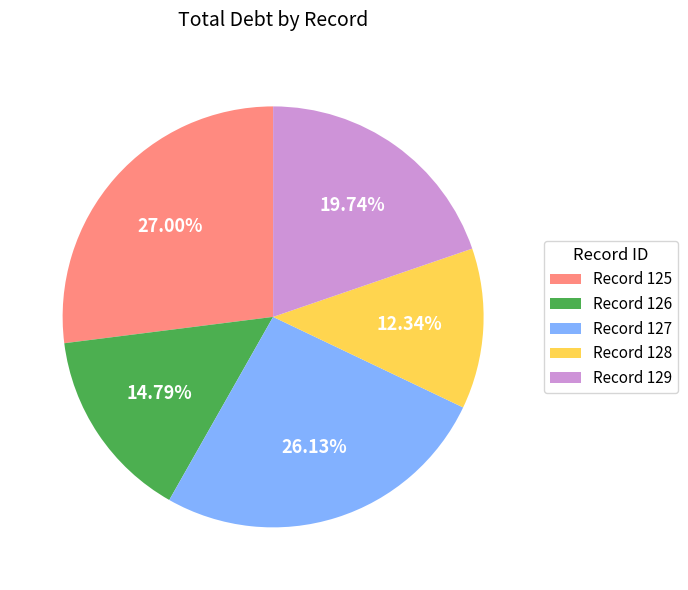

Rank the categories by value from lowest to highest.

Record 128, Record 126, Record 129, Record 127, Record 125